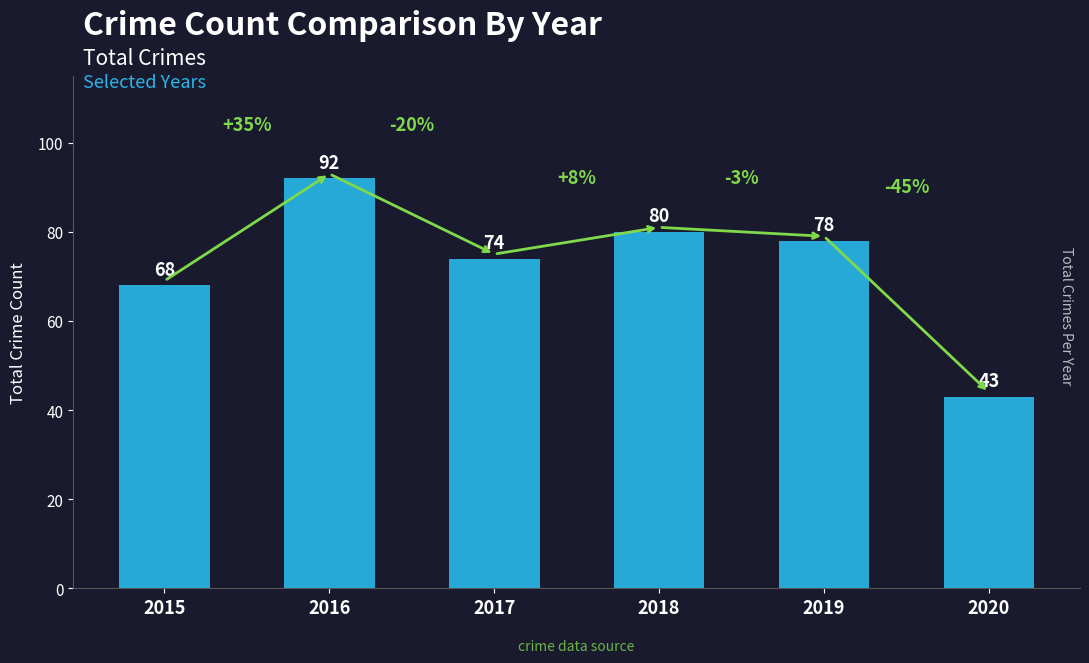

Where does the data first go above 78?

2016